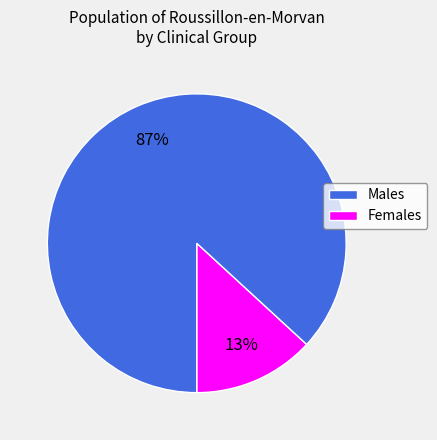

Does any single category account for the majority?

Yes